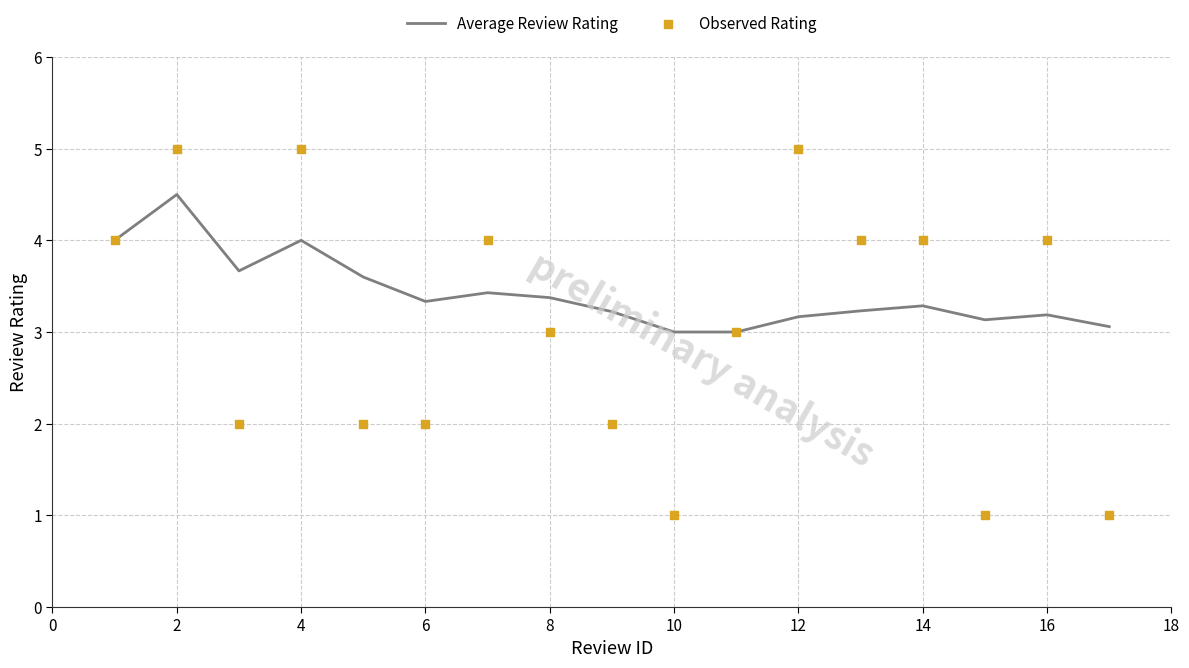

Which series has the widest spread of Y values?

Observed Rating